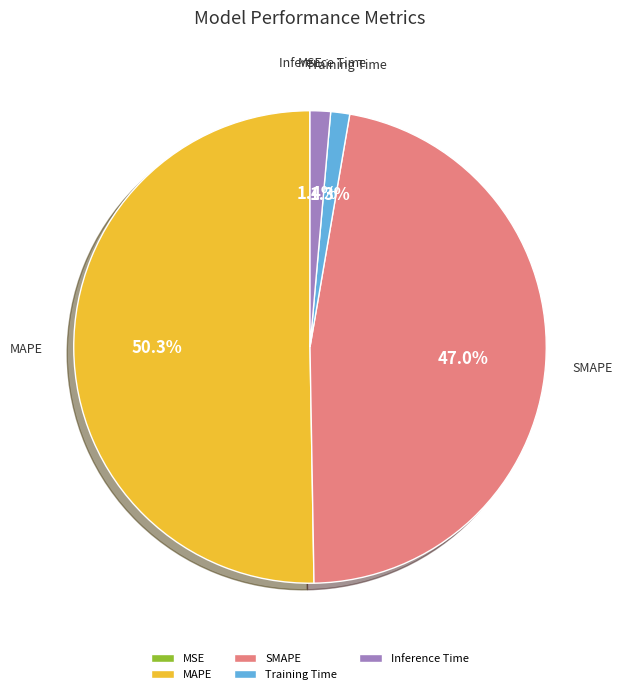

Is the sum of SMAPE and MAPE greater than half?

Yes